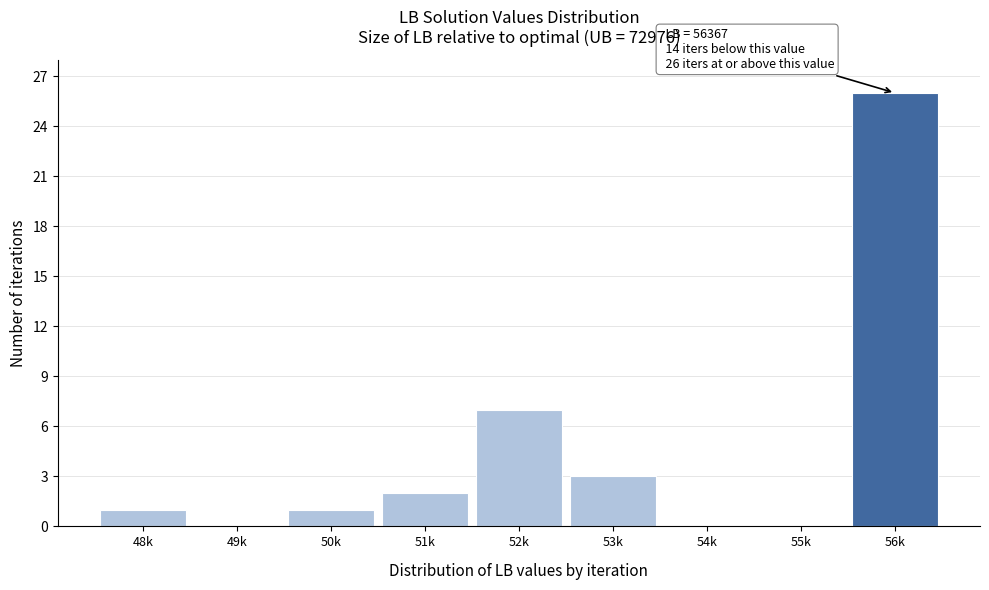

Reading left to right, extract all data points from this chart.

48k=1	49k=0	50k=1	51k=2	52k=7	53k=3	54k=0	55k=0	56k=26